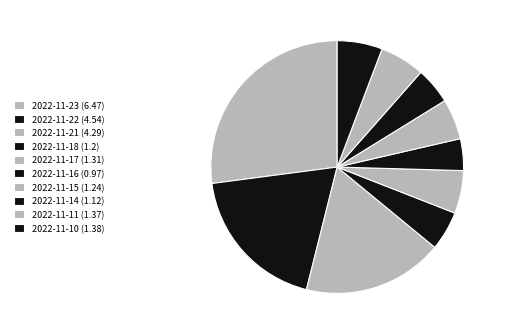

What is the change in value from 2022-11-23 to 2022-11-15?

-5.2